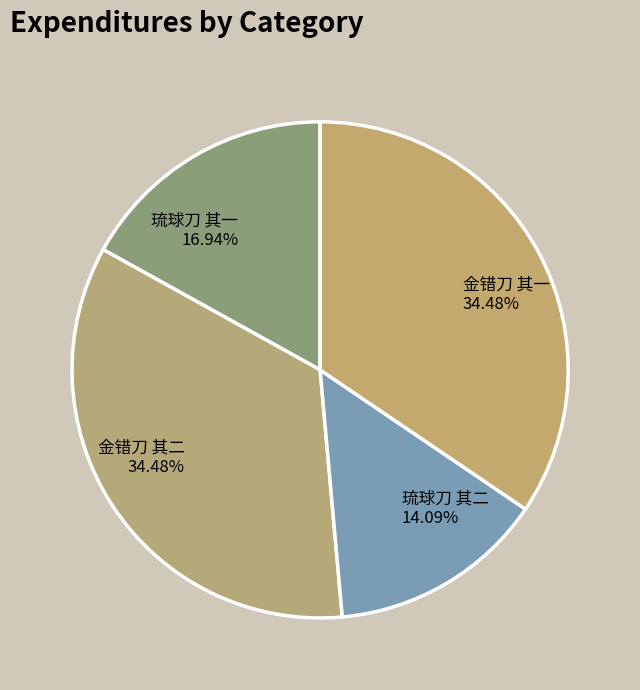

Does 金错刀 其一 account for over 50% of the chart?

No